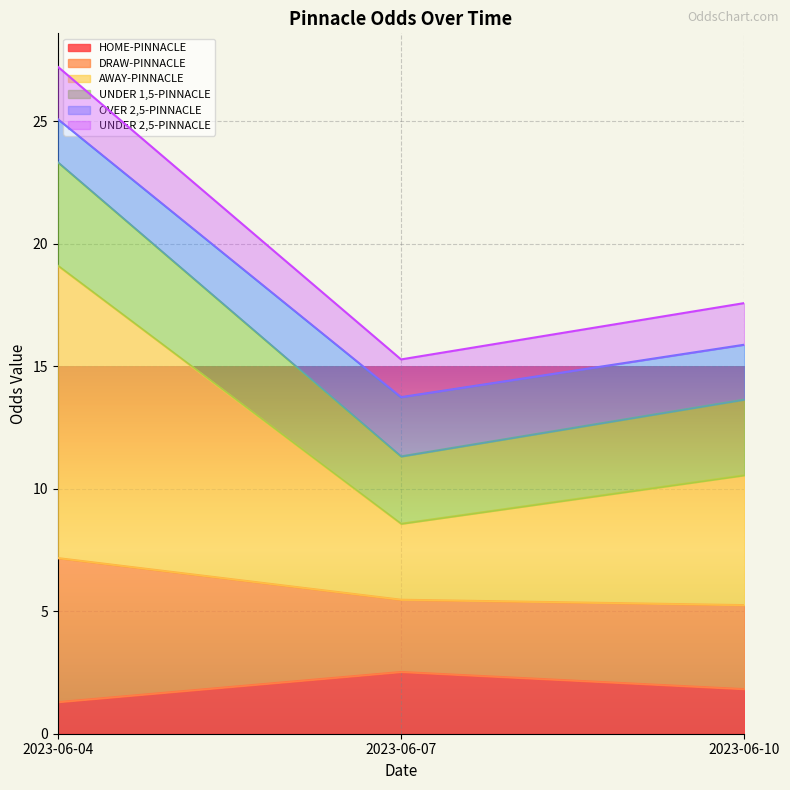

Where is OVER 2,5-PINNACLE nearest to the value 19?

2023-06-10